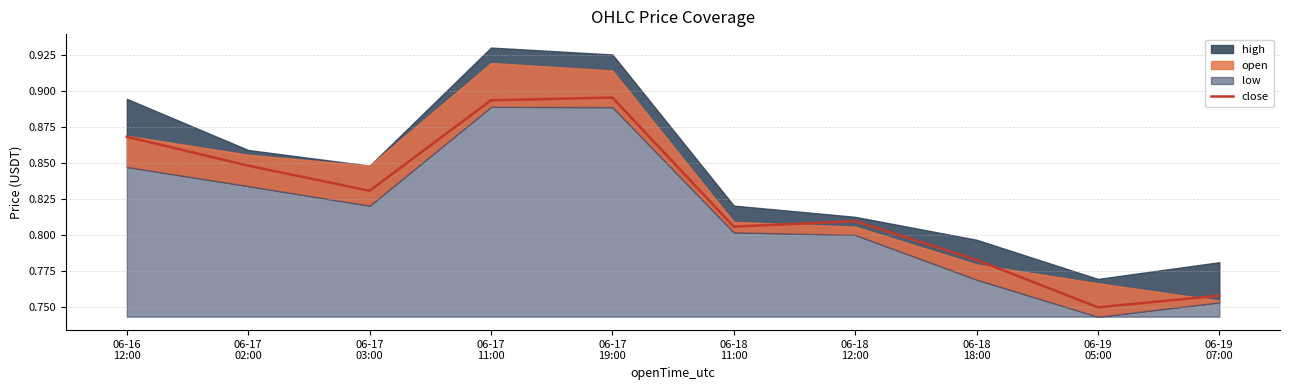

How many values are between 0 and 1?

10